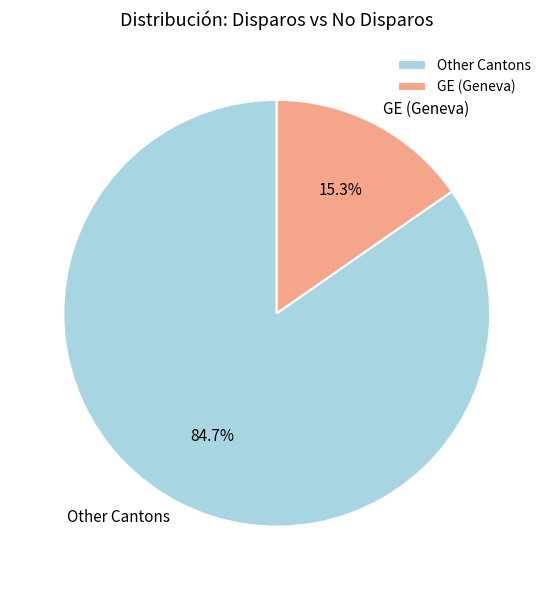

What percentage is NOT represented by GE (Geneva)?

84.7%